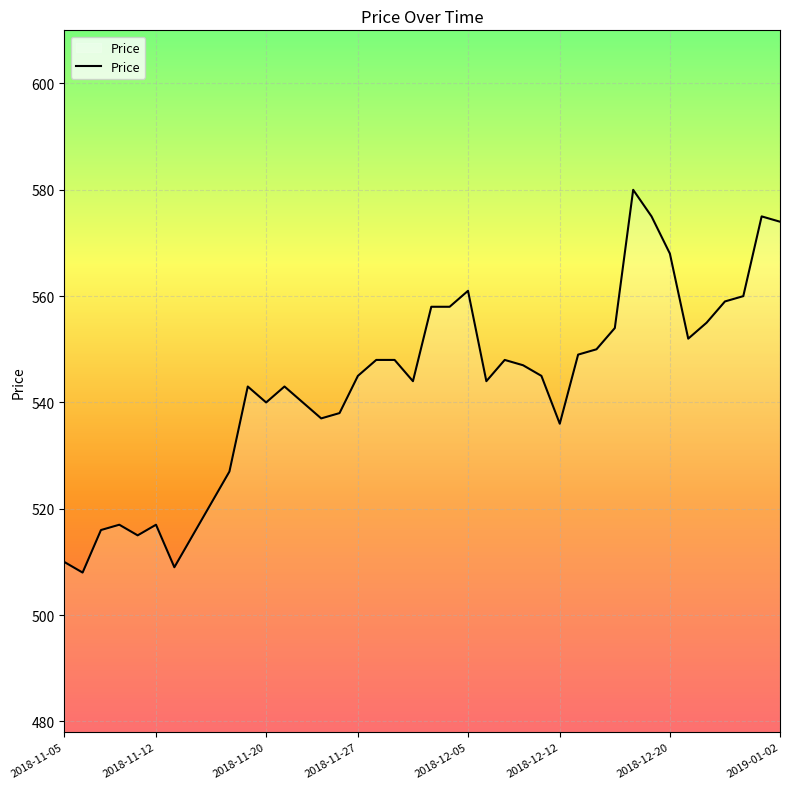

What is the difference between the maximum and minimum values?

72